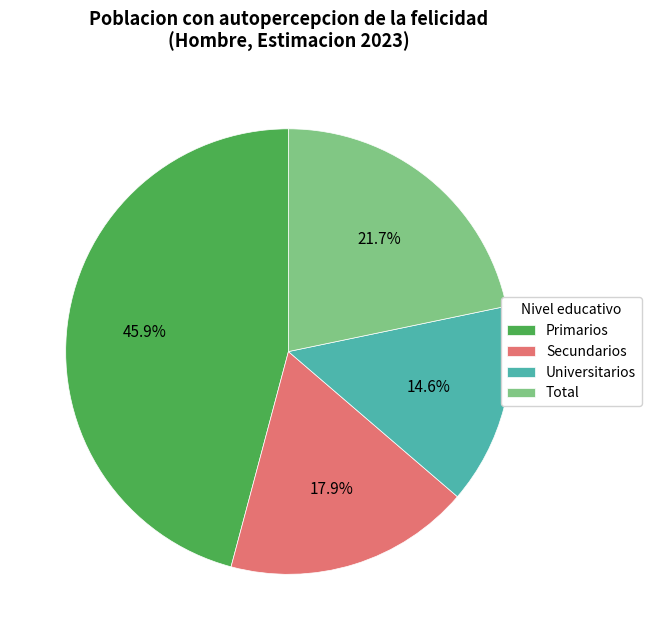

Does Universitarios account for over 50% of the chart?

No